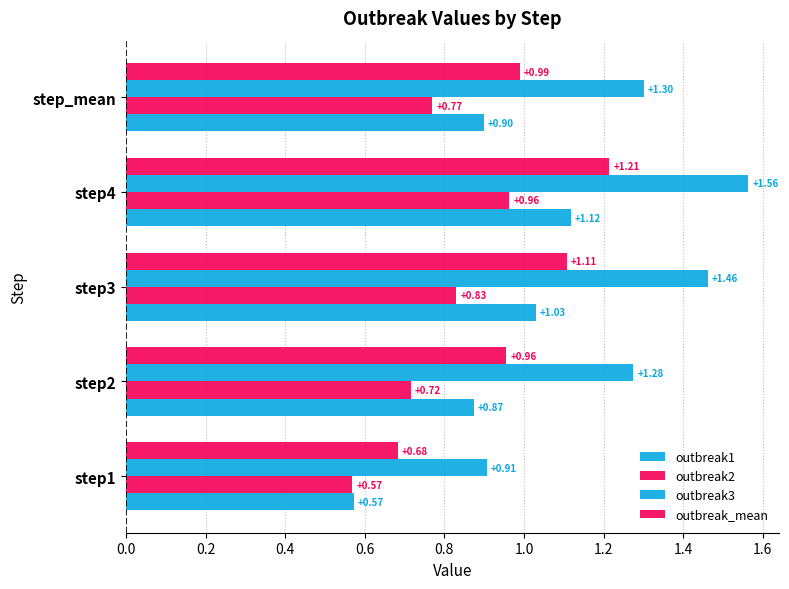

List the series in order of their overall mean, lowest first.

outbreak2, outbreak1, outbreak_mean, outbreak3